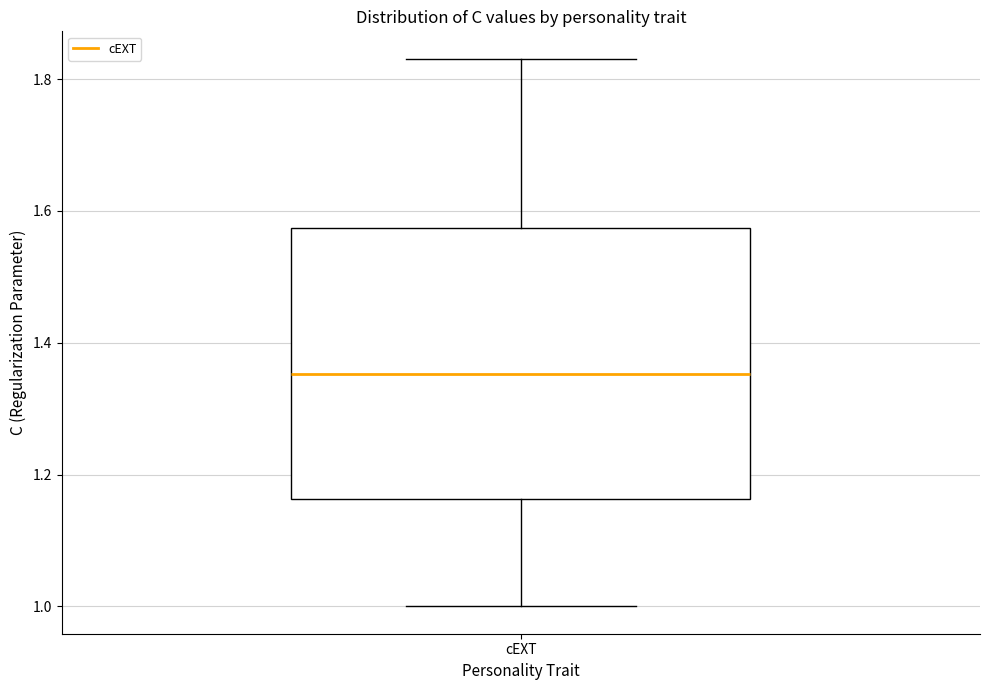

Transcribe this box plot: give where the median line is, the range the box spans, and where the two whiskers end, as read against the y-axis. The values are not printed on the chart, so give them approximately, as read against the axis.

median 1.36, box 1.16 to 1.58, whiskers 1.00 to 1.84